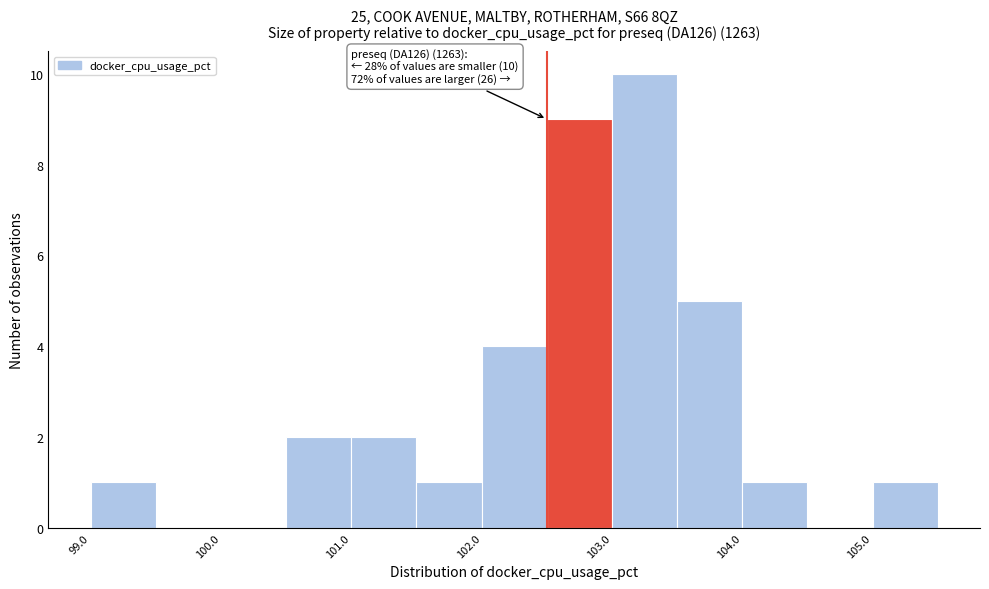

Over which range of the x-axis is the bar tallest?

103.0 to 103.5